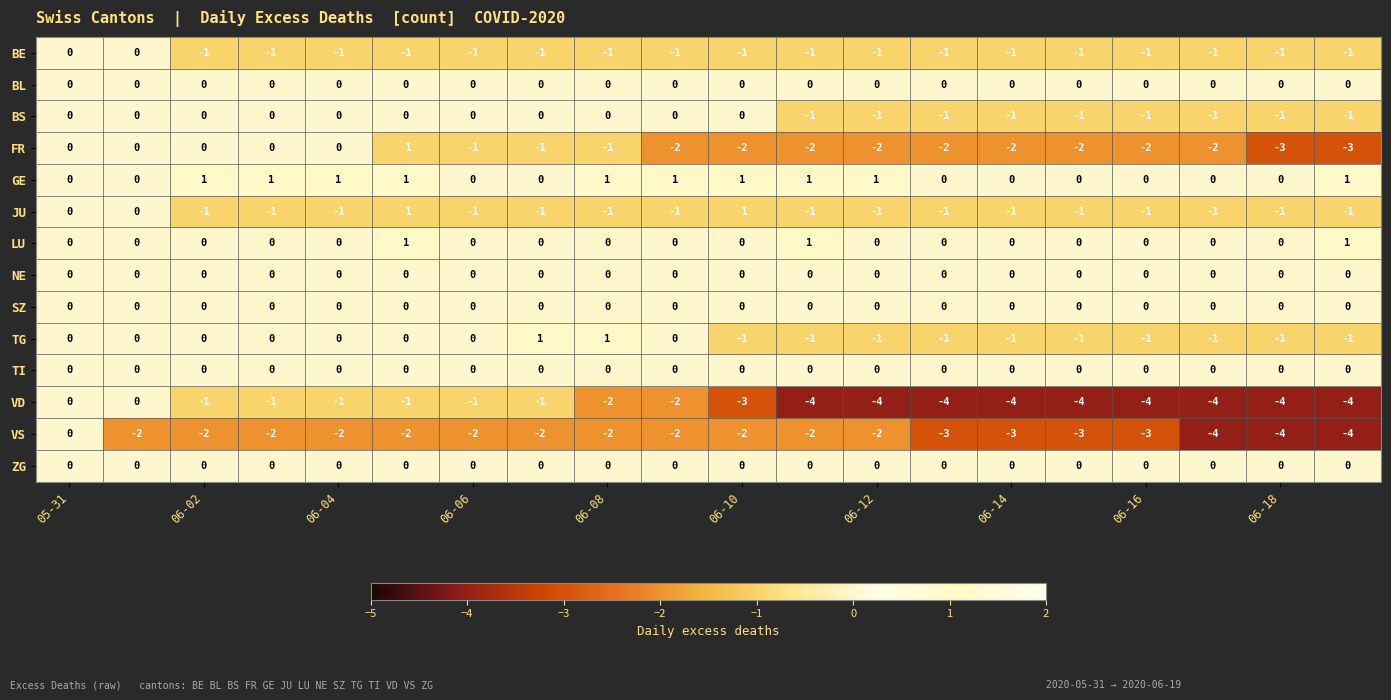

Count the LU values in the range 0 to 1.

20